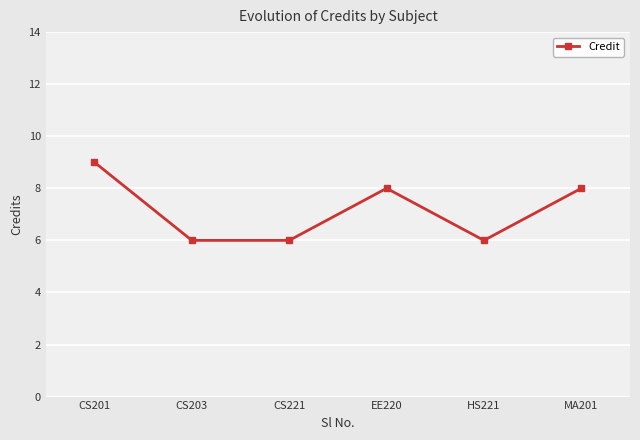

What is the ratio of the value at MA201 to the value at CS201?

0.9